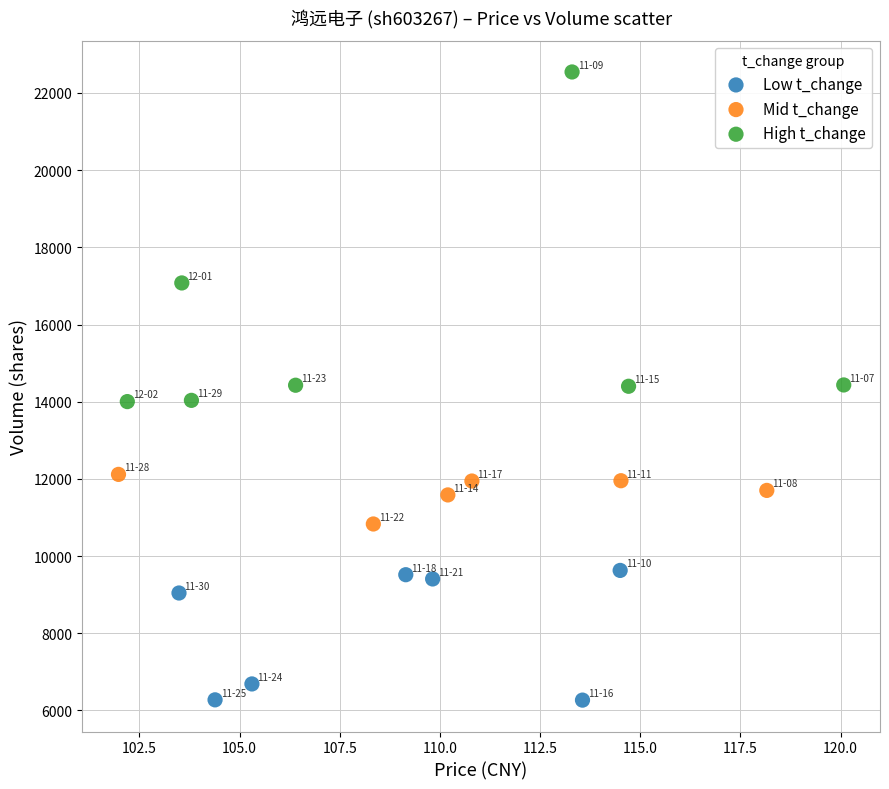

What are all the series names shown in the legend?

Low t_change, Mid t_change, High t_change